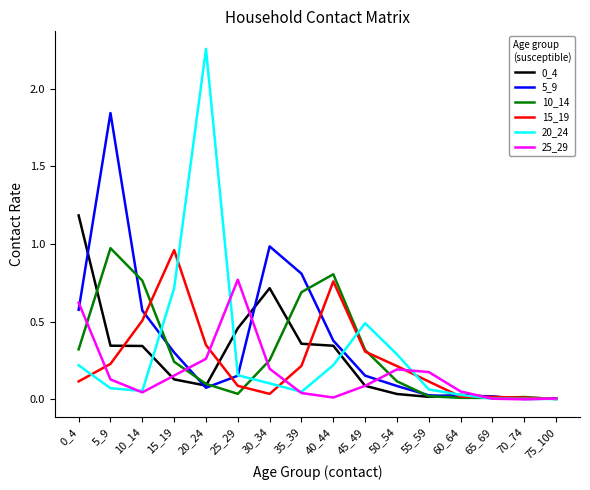

In 10_14, how many points are higher than both neighbors (excluding endpoints)?

3